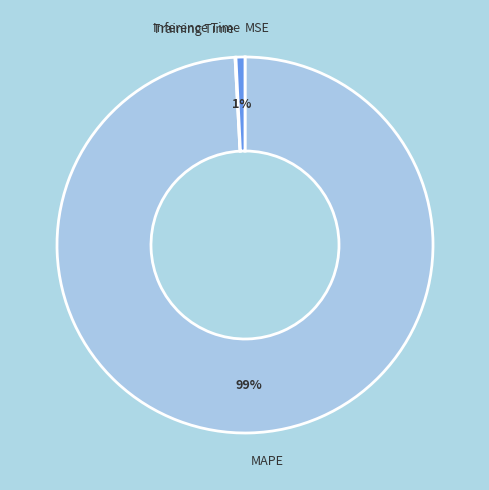

To the nearest percent, what is the difference between the largest and smallest slice percentages?

99%